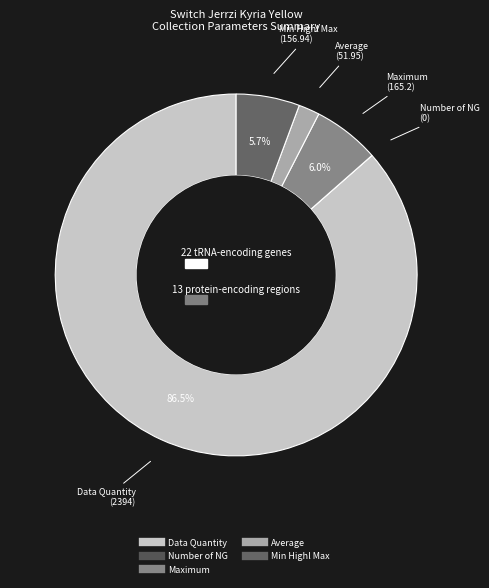

To the nearest percent, what portion does Maximum represent?

6%